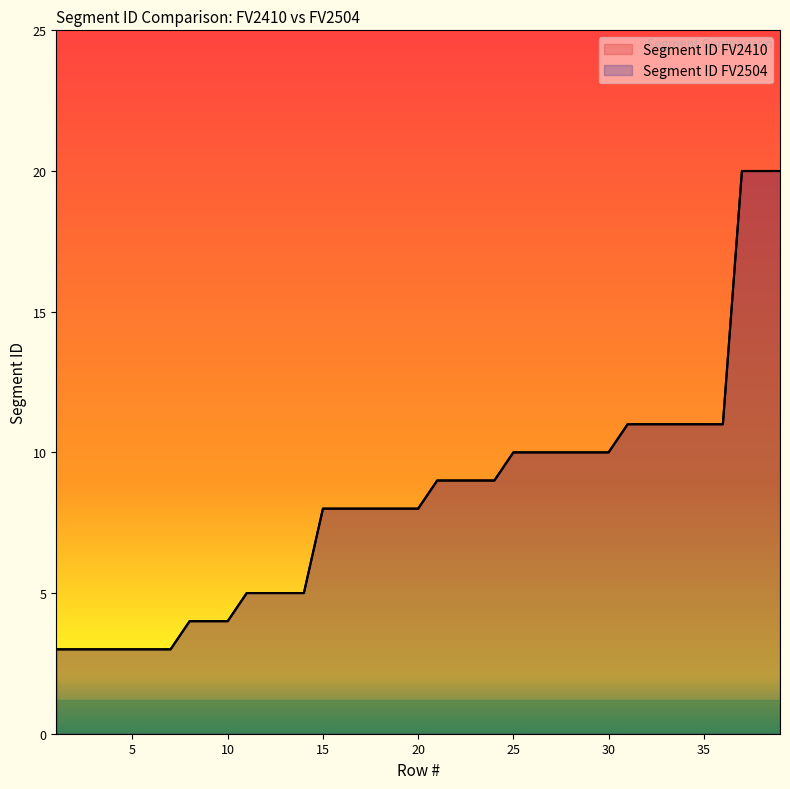

Rank the categories by Segment ID FV2504 value from highest to lowest.

37, 38, 39, 31, 32, 33, 34, 35, 36, 25, 26, 27, 28, 29, 30, 21, 22, 23, 24, 15, 16, 17, 18, 19, 20, 11, 12, 13, 14, 8, 9, 10, 1, 2, 3, 4, 5, 6, 7